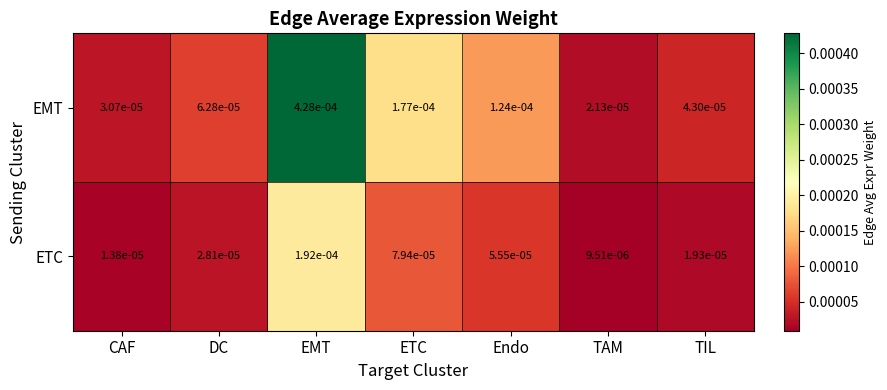

Which label corresponds to the largest value in the chart?

EMT